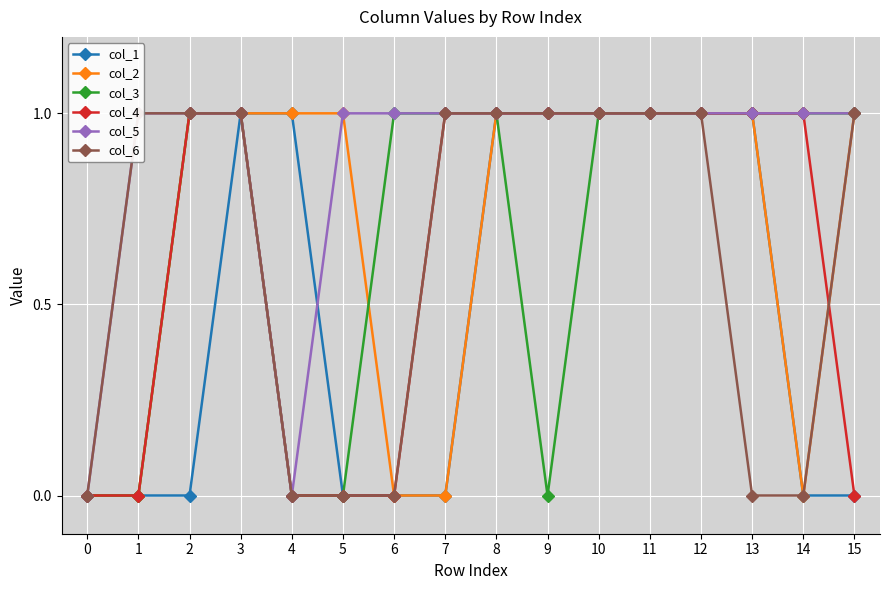

Count the col_2 values in the range 0 to 1.

16